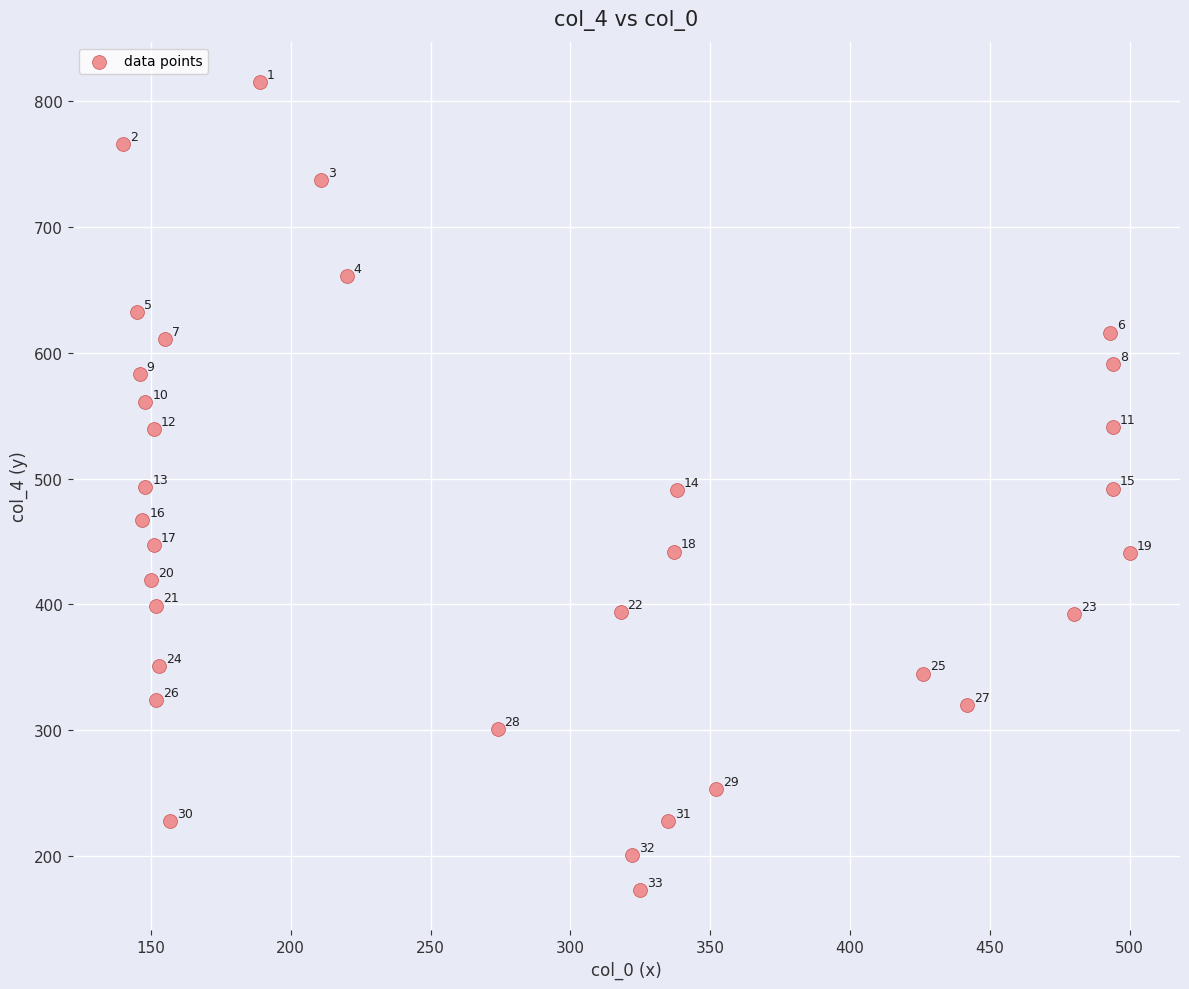

What is the range of X values (max minus min)?

360